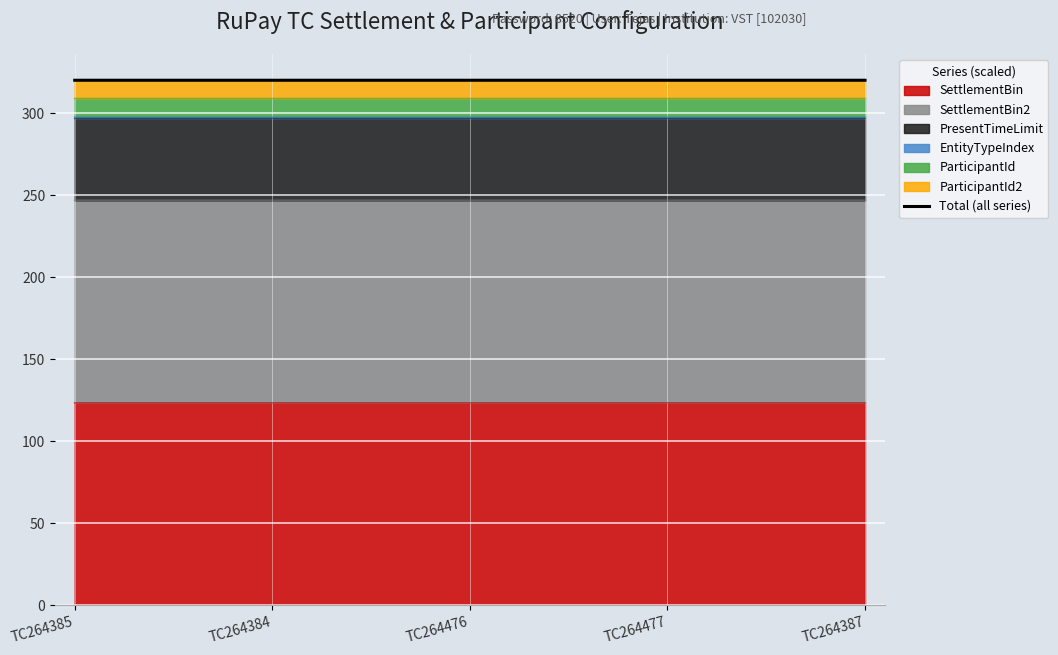

List the labels in order of value, largest first.

TC264385, TC264477, TC264387, TC264384, TC264476